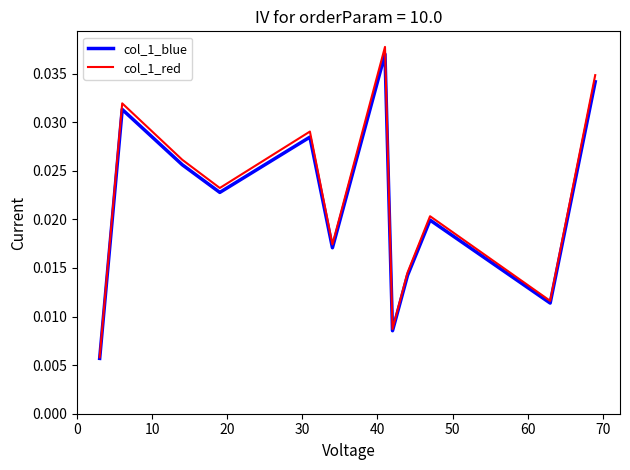

At how many categories does at least one series exceed 0?

12